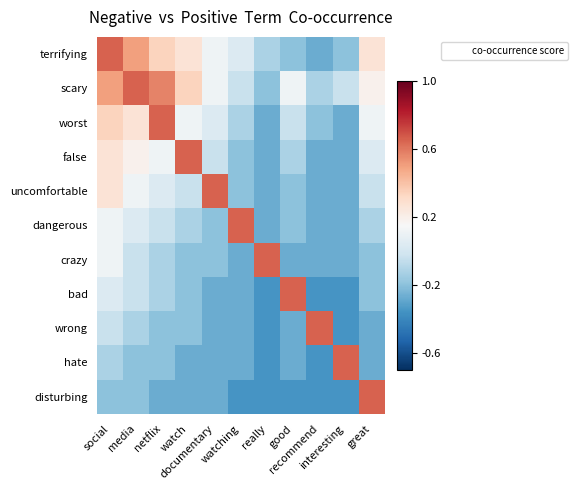

Reading right to left, what are all the values shown in this chart?

terrifying: great=0.3	interesting=-0.2	recommend=-0.3	good=-0.2	really=-0.1	watching=0.0	documentary=0.1	watch=0.3	netflix=0.3	media=0.5	social=0.7
scary: great=0.2	interesting=-0.0	recommend=-0.1	good=0.1	really=-0.2	watching=-0.0	documentary=0.1	watch=0.3	netflix=0.6	media=0.7	social=0.5
worst: great=0.1	interesting=-0.3	recommend=-0.2	good=-0.0	really=-0.3	watching=-0.1	documentary=0.0	watch=0.1	netflix=0.7	media=0.3	social=0.3
false: great=0.0	interesting=-0.3	recommend=-0.3	good=-0.1	really=-0.3	watching=-0.2	documentary=-0.0	watch=0.7	netflix=0.1	media=0.2	social=0.3
uncomfortable: great=-0.0	interesting=-0.3	recommend=-0.3	good=-0.2	really=-0.3	watching=-0.2	documentary=0.7	watch=-0.0	netflix=0.0	media=0.1	social=0.3
dangerous: great=-0.1	interesting=-0.3	recommend=-0.3	good=-0.2	really=-0.3	watching=0.7	documentary=-0.2	watch=-0.1	netflix=-0.0	media=0.0	social=0.1
crazy: great=-0.2	interesting=-0.3	recommend=-0.3	good=-0.3	really=0.7	watching=-0.3	documentary=-0.2	watch=-0.2	netflix=-0.1	media=-0.0	social=0.1
bad: great=-0.2	interesting=-0.3	recommend=-0.3	good=0.7	really=-0.3	watching=-0.3	documentary=-0.3	watch=-0.2	netflix=-0.1	media=-0.0	social=0.0
wrong: great=-0.3	interesting=-0.3	recommend=0.7	good=-0.3	really=-0.3	watching=-0.3	documentary=-0.3	watch=-0.2	netflix=-0.2	media=-0.1	social=-0.0
hate: great=-0.3	interesting=0.7	recommend=-0.3	good=-0.3	really=-0.3	watching=-0.3	documentary=-0.3	watch=-0.3	netflix=-0.2	media=-0.2	social=-0.1
disturbing: great=0.7	interesting=-0.3	recommend=-0.3	good=-0.3	really=-0.3	watching=-0.3	documentary=-0.3	watch=-0.3	netflix=-0.3	media=-0.2	social=-0.2